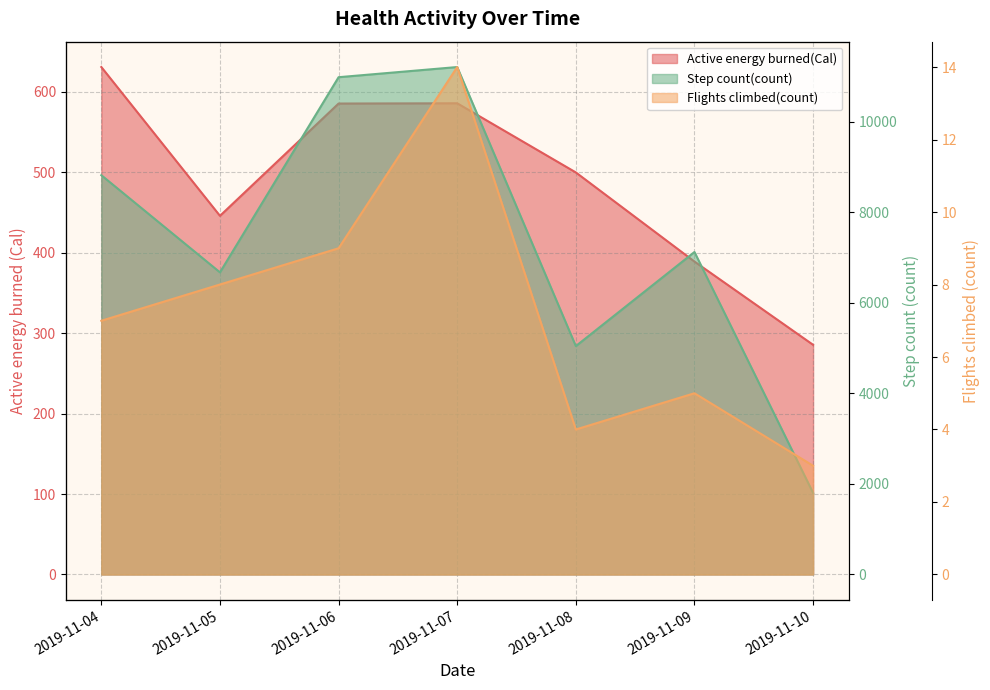

Is the value of Step count(count) at 2019-11-10 greater than the value of Active energy burned(Cal) at 2019-11-10?

Yes